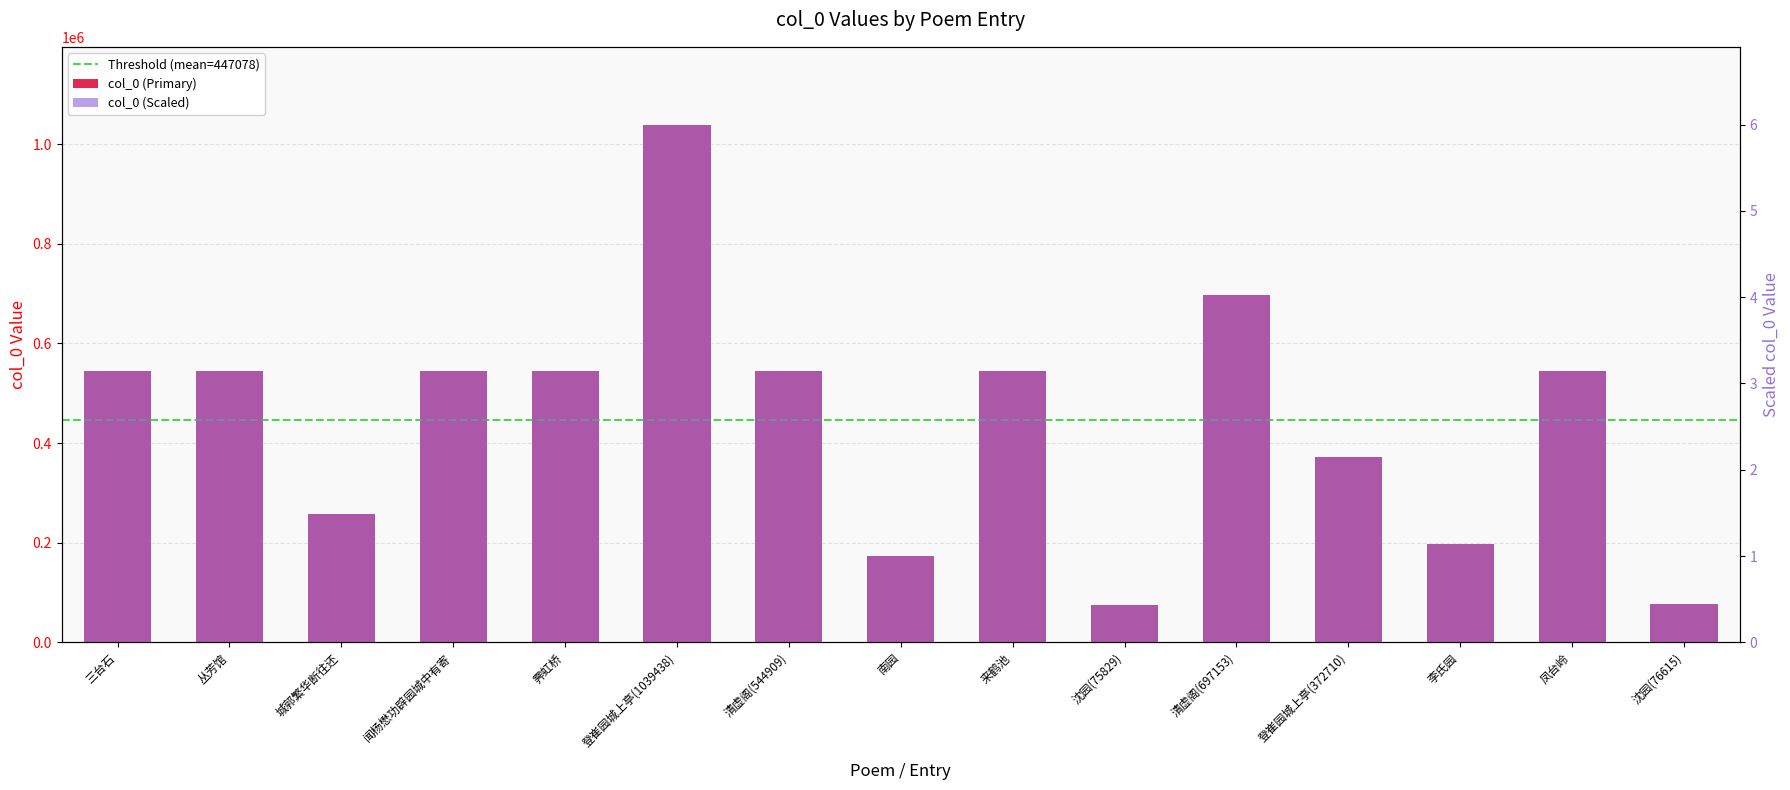

What is the value of the 14th bar from the left?

544911